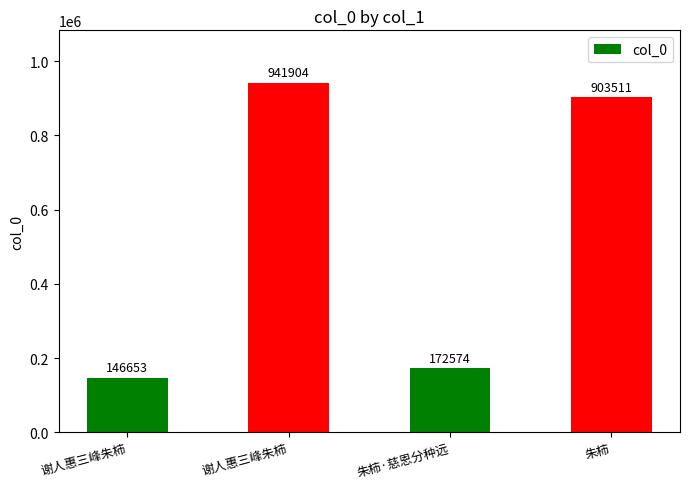

What is the sum of the values at 朱柿·慈恩分种远 and 谢人惠三峰朱柿?

319227